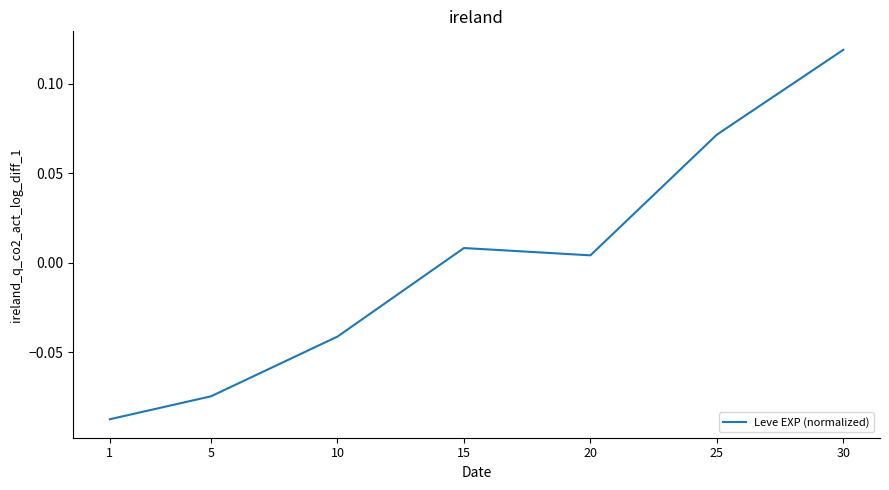

How many lines are shown in the chart?

1